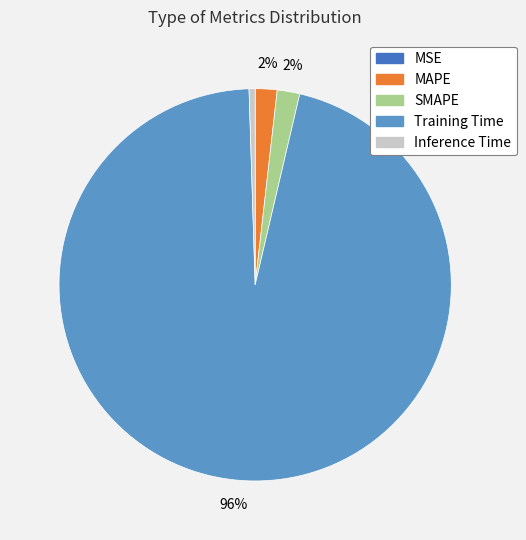

Is the sum of MAPE and Training Time greater than half?

Yes